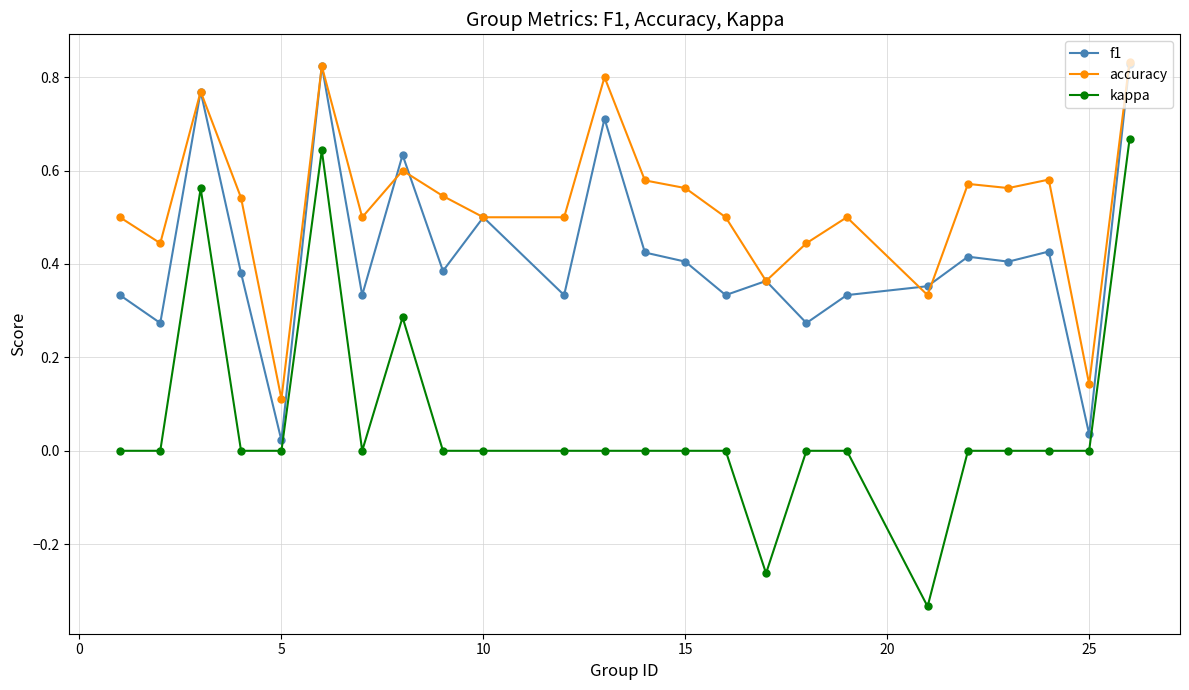

Count the number of categories in the chart.

24